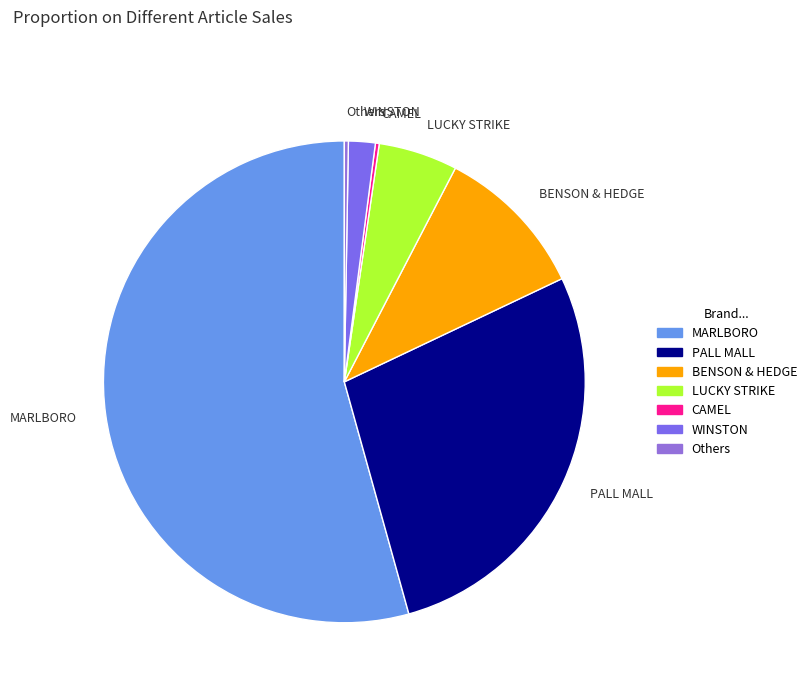

Which slice is the largest?

MARLBORO